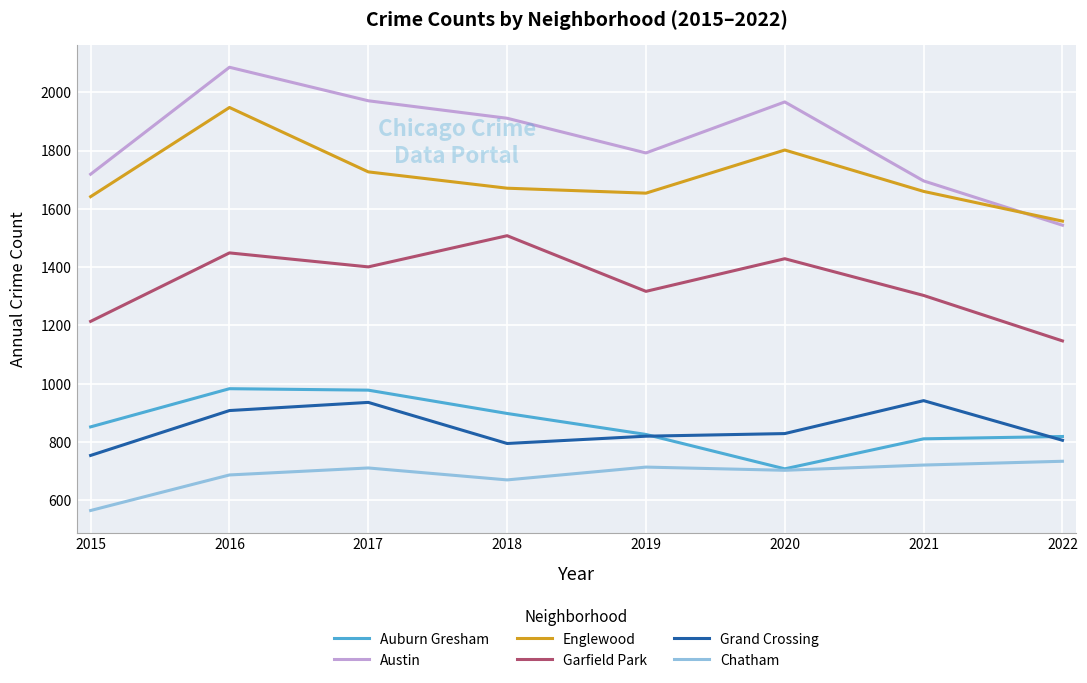

Which series has the largest range (max minus min)?

Austin